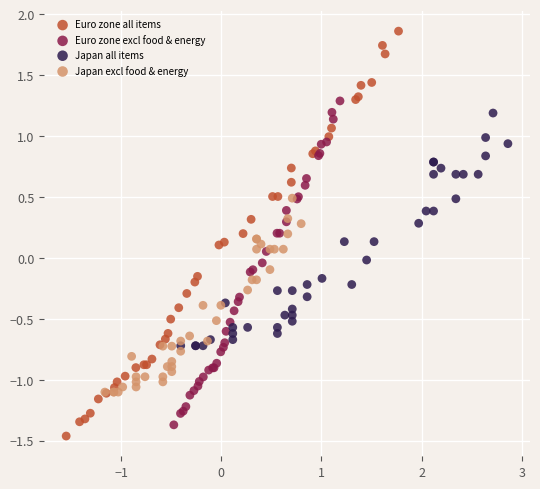

Which series has the widest spread of Y values?

Euro zone all items